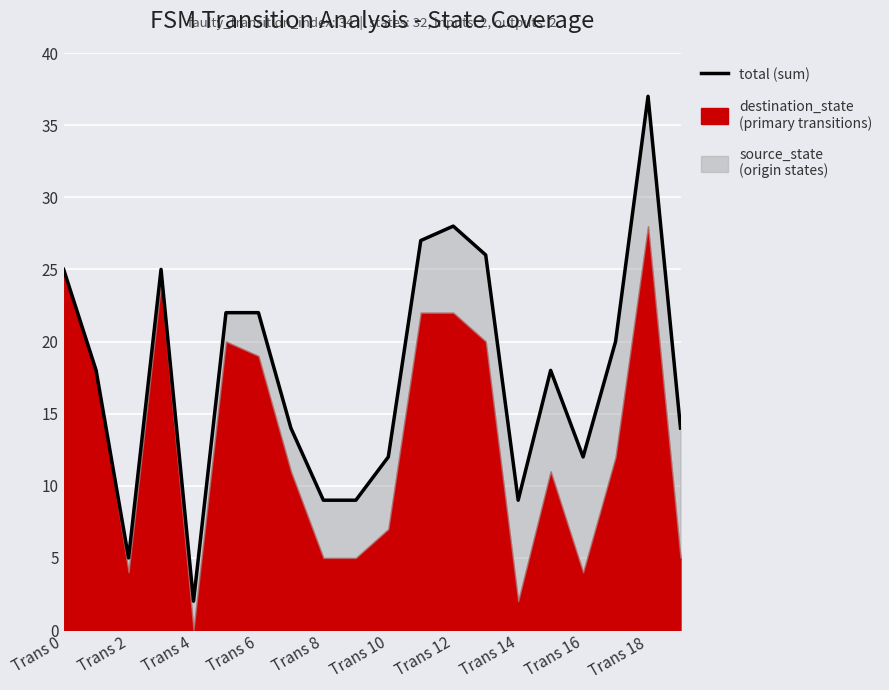

What is the change in value from Trans 2 to Trans 8?

+4